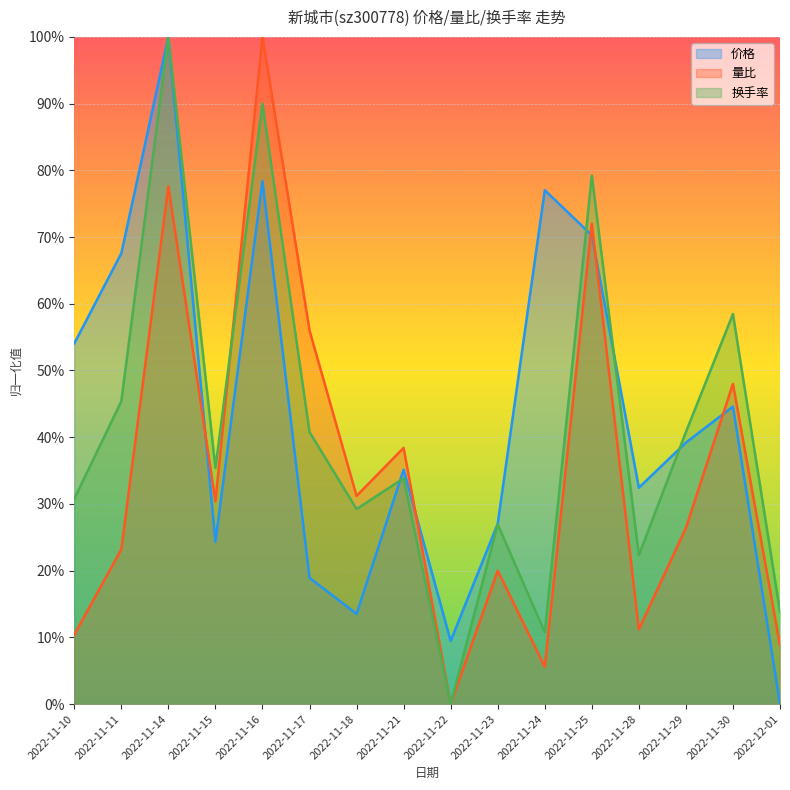

True or false: 量比 has more than 1 interior local peaks.

True